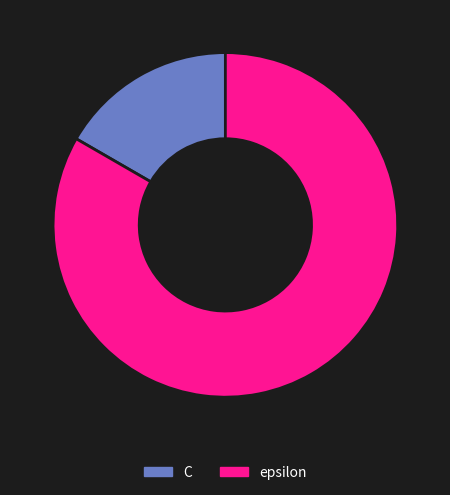

Do C and epsilon together represent more than half of the pie?

Yes